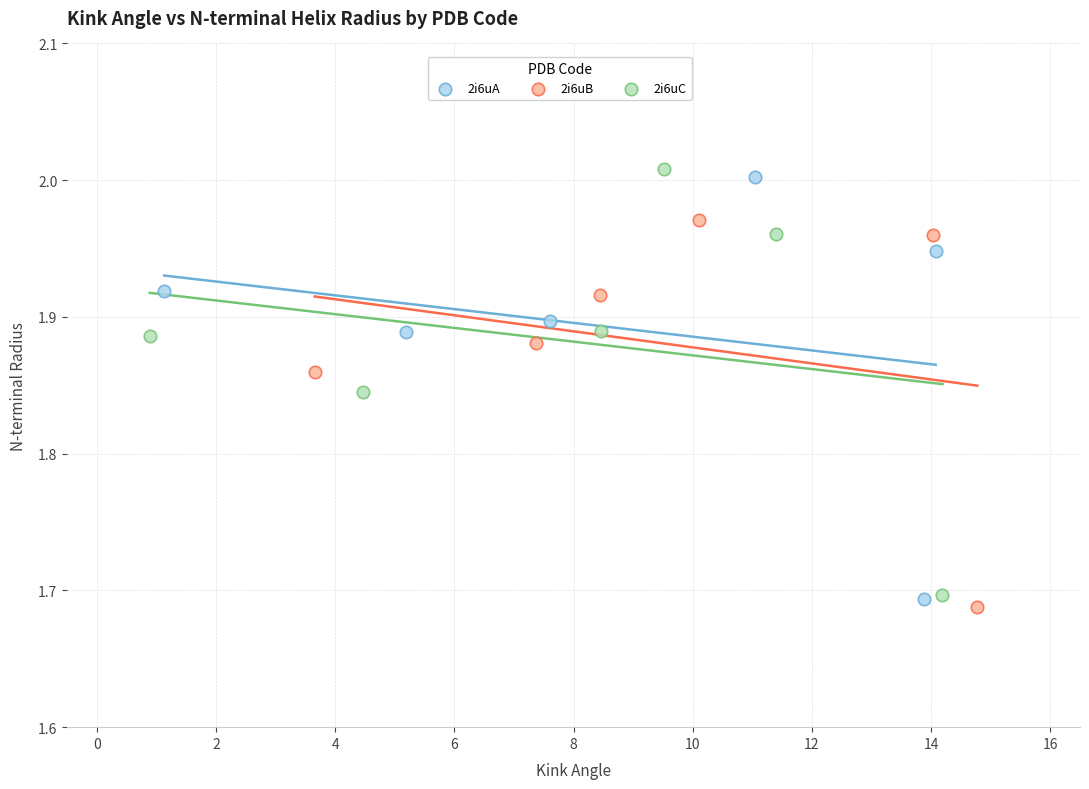

Which series has the largest Y range (max minus min)?

2i6uC